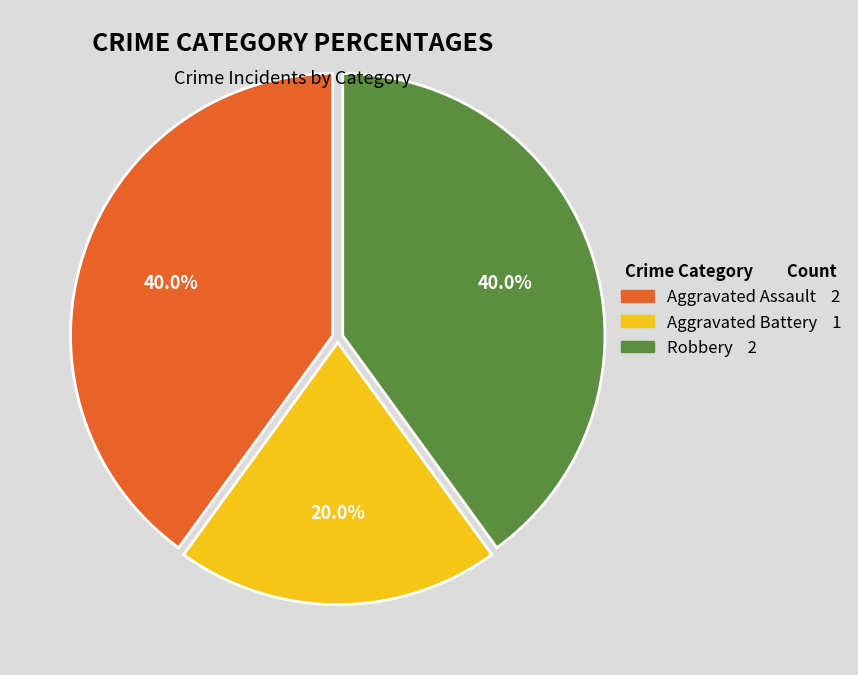

Is there a majority slice in this chart?

No